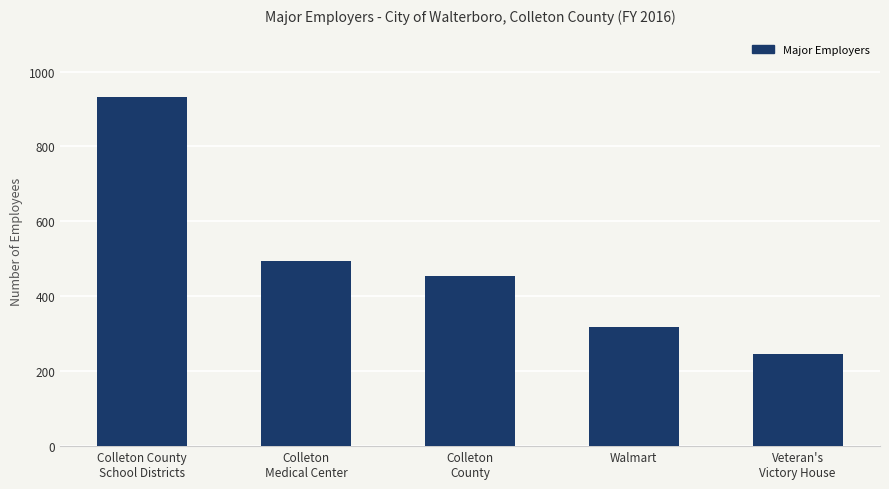

Where is the data nearest to the value 588?

Colleton
Medical Center